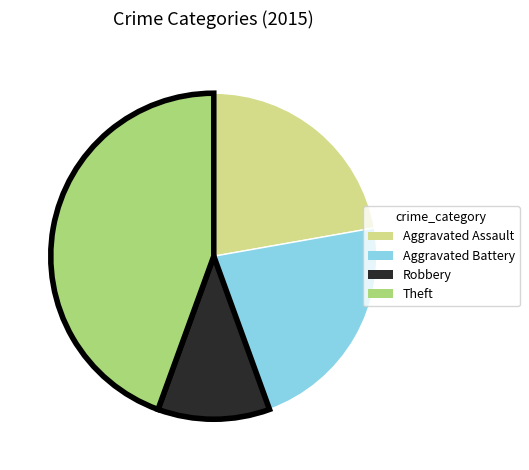

Which has a higher value, Robbery or Theft?

Theft